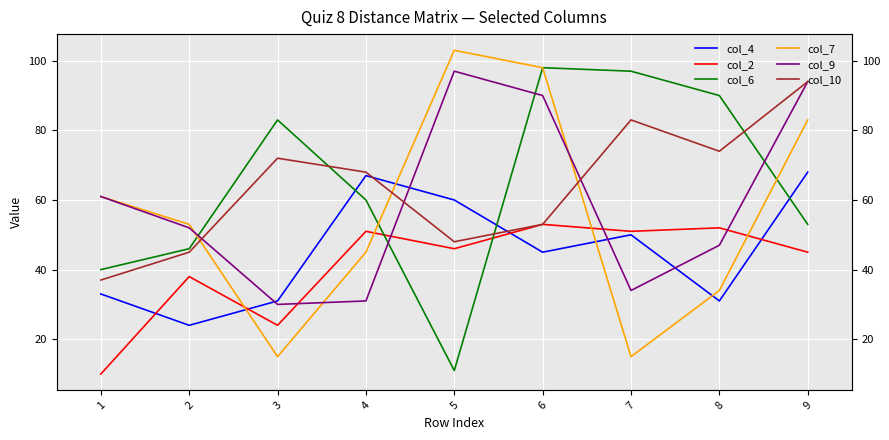

What is the value of the col_6 point at the 6th from the left?

98